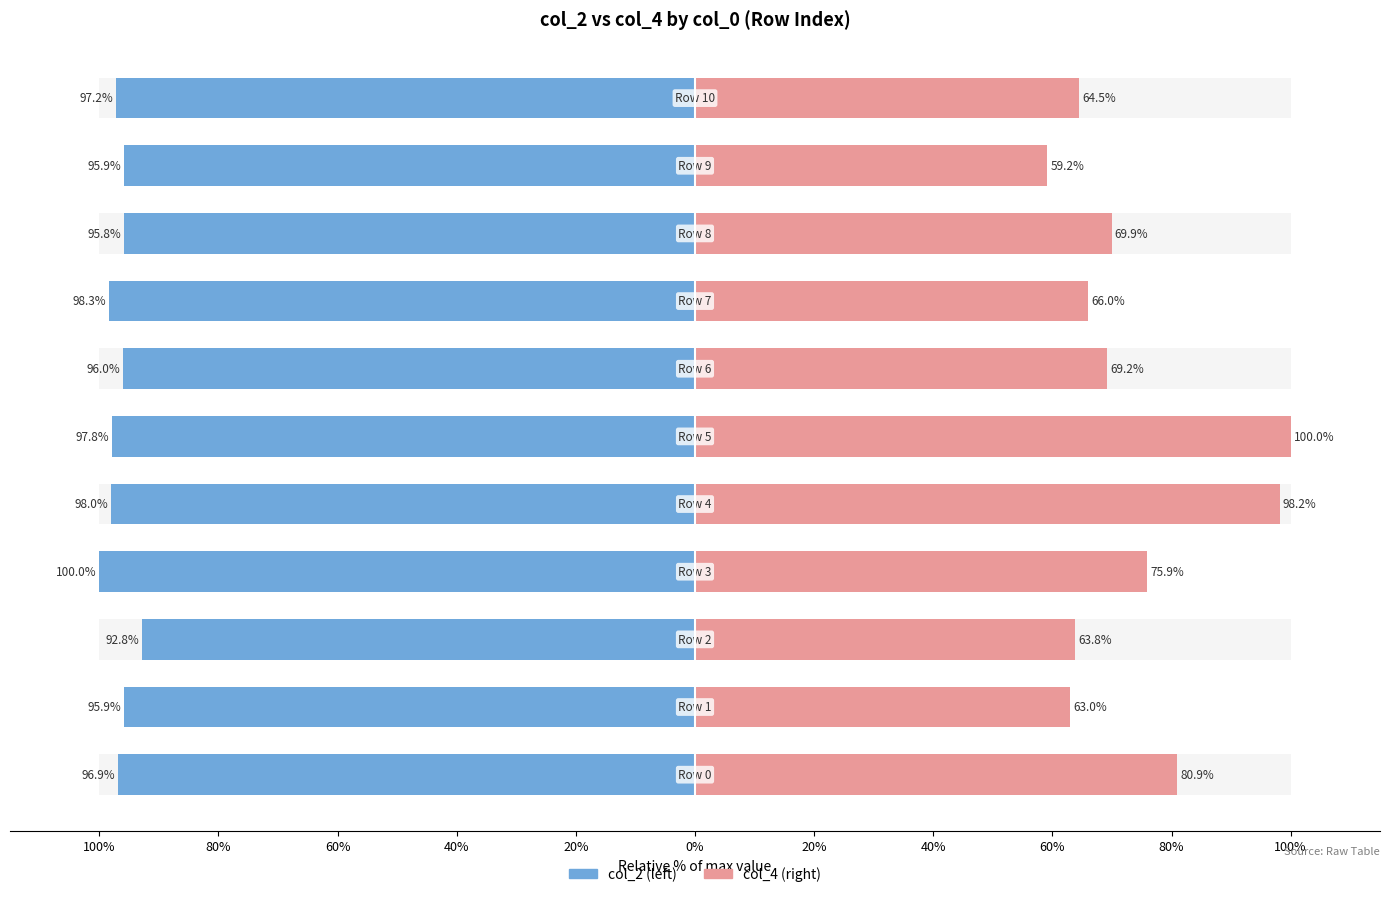

Which series has the widest spread of values?

col_4